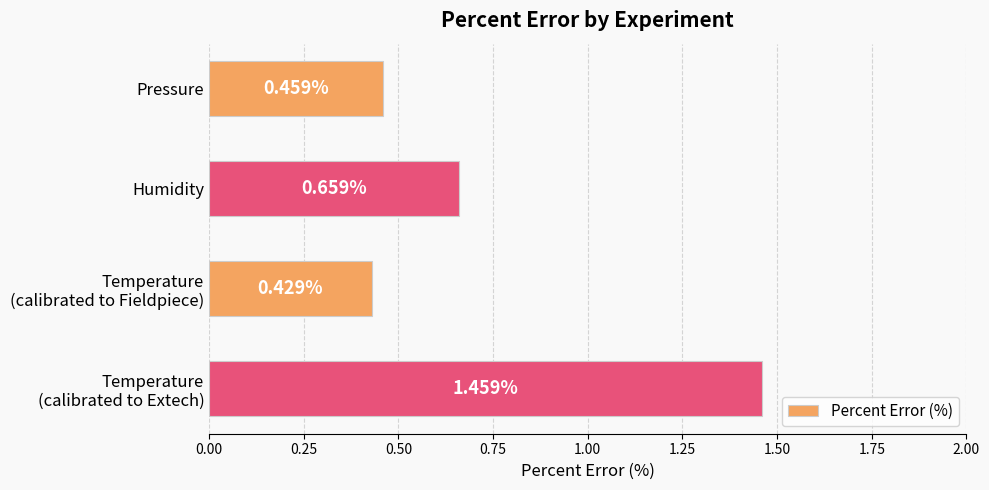

What is the sum of all values?

3.0